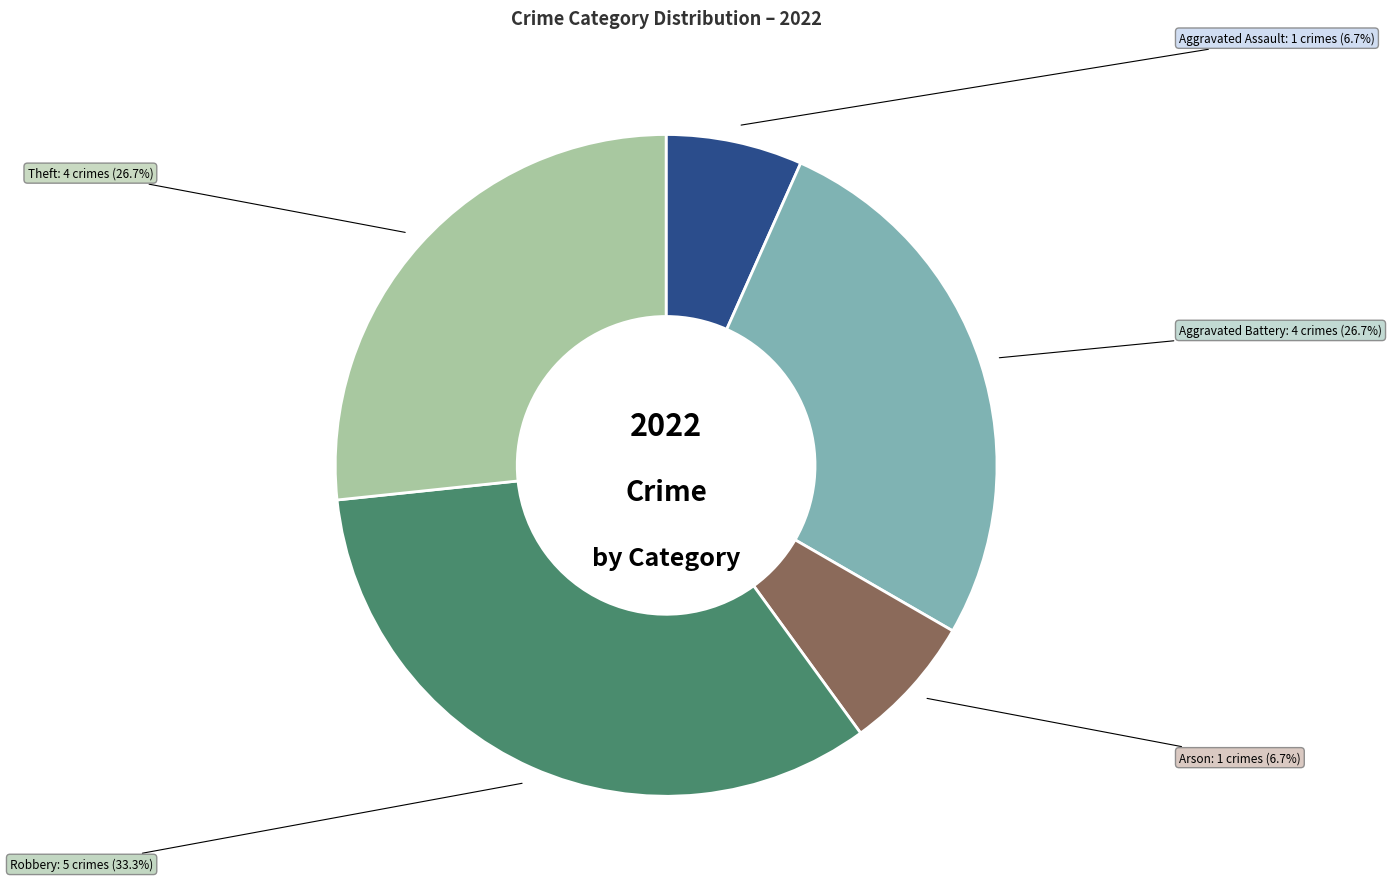

Between Robbery and Aggravated Battery, which is larger?

Robbery